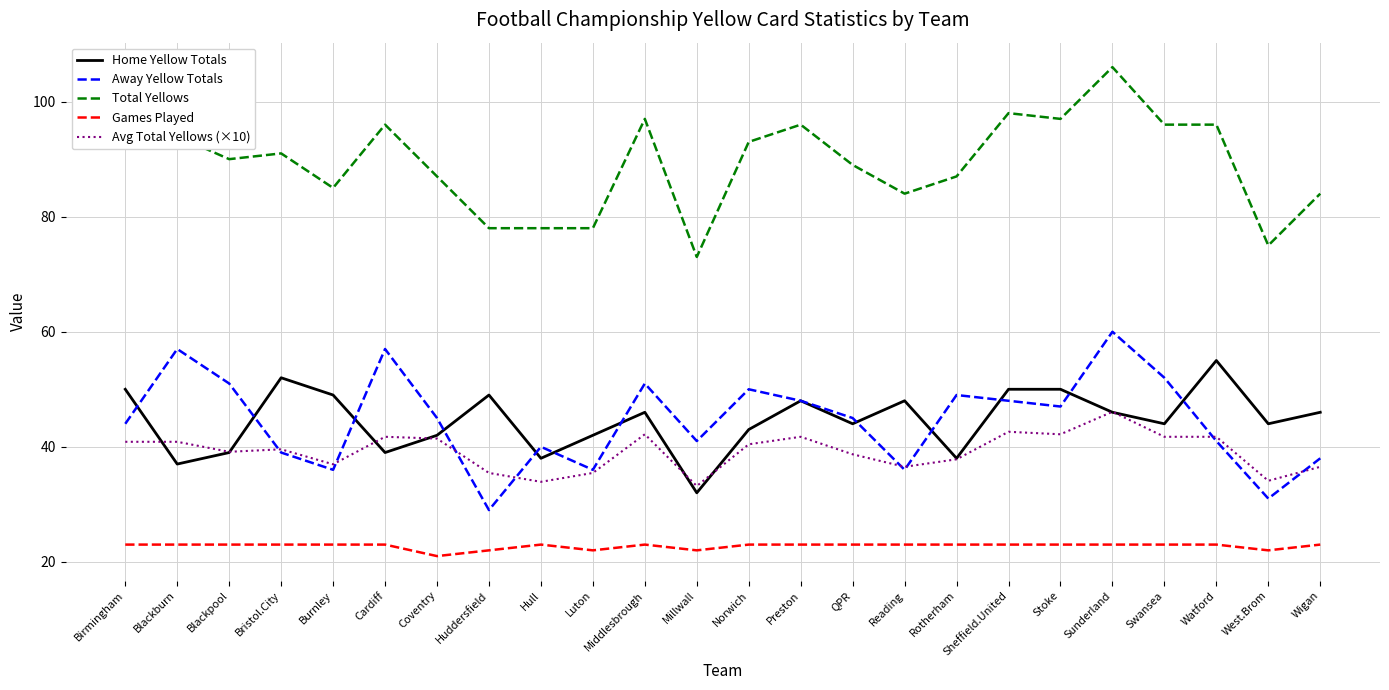

True or false: Total Yellows has more than 0 points higher than both neighbors.

True